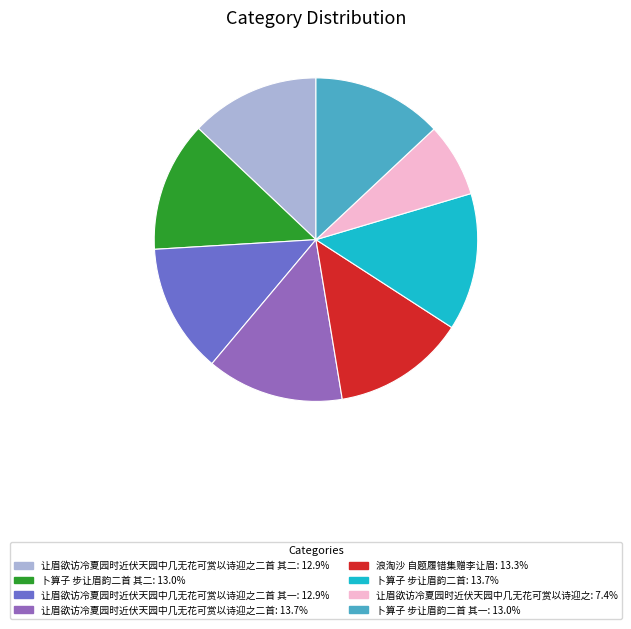

Does any single category account for the majority?

No